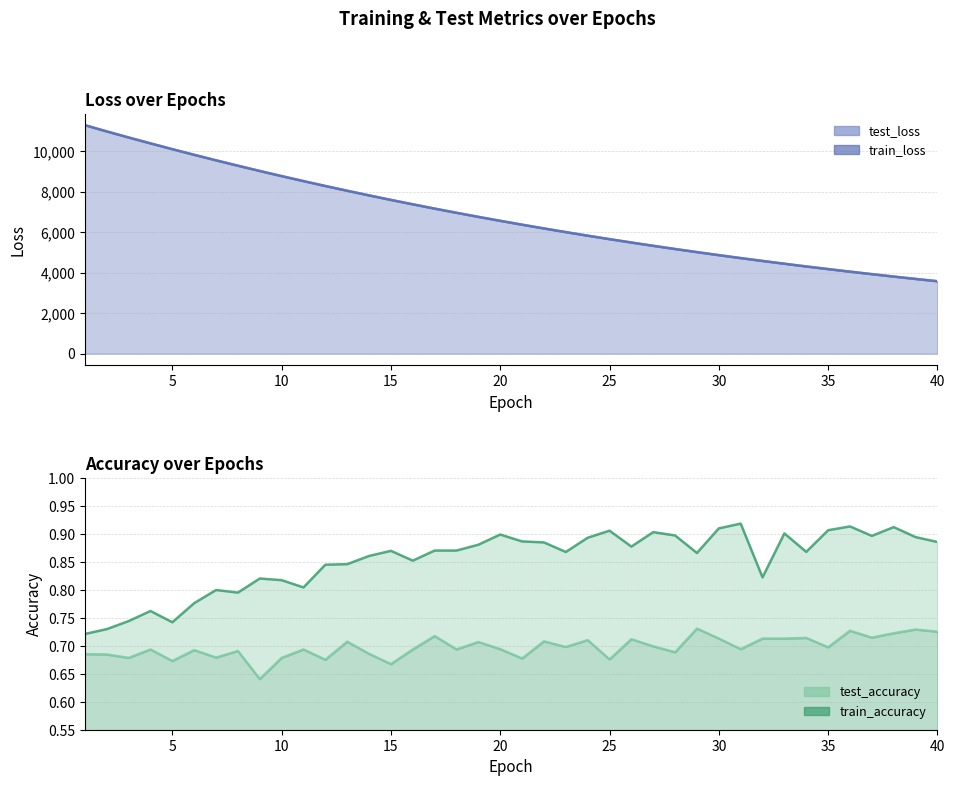

The value of train_loss at 30 is 4727.3. True or false?

True